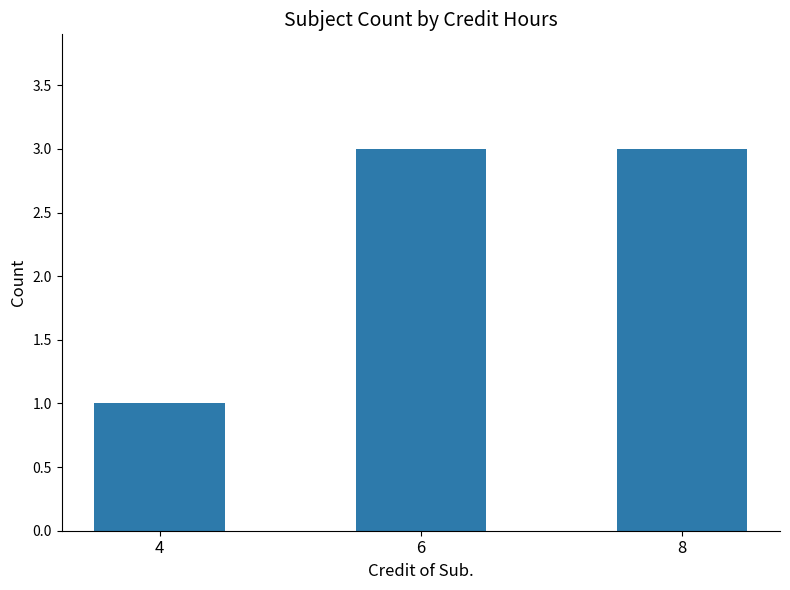

Is it true that the value at 6 is 3?

True